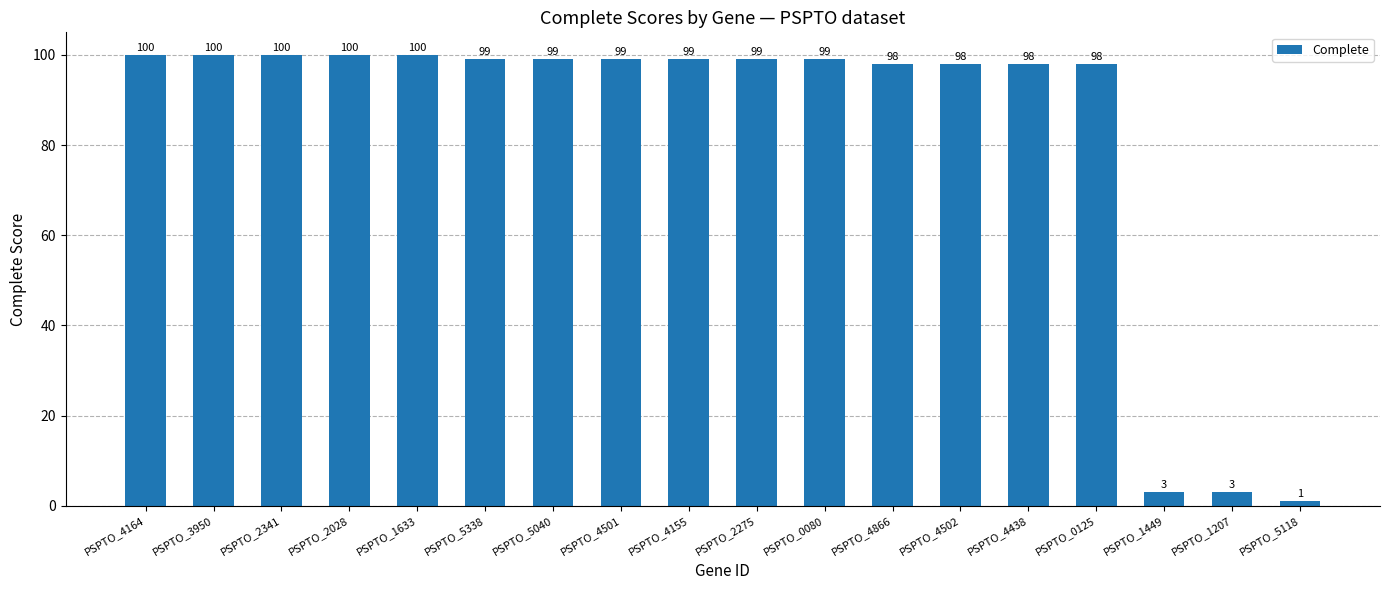

Reading left to right, what are all the values shown in this chart?

PSPTO_4164=100	PSPTO_3950=100	PSPTO_2341=100	PSPTO_2028=100	PSPTO_1633=100	PSPTO_5338=99	PSPTO_5040=99	PSPTO_4501=99	PSPTO_4155=99	PSPTO_2275=99	PSPTO_0080=99	PSPTO_4866=98	PSPTO_4502=98	PSPTO_4438=98	PSPTO_0125=98	PSPTO_1449=3	PSPTO_1207=3	PSPTO_5118=1